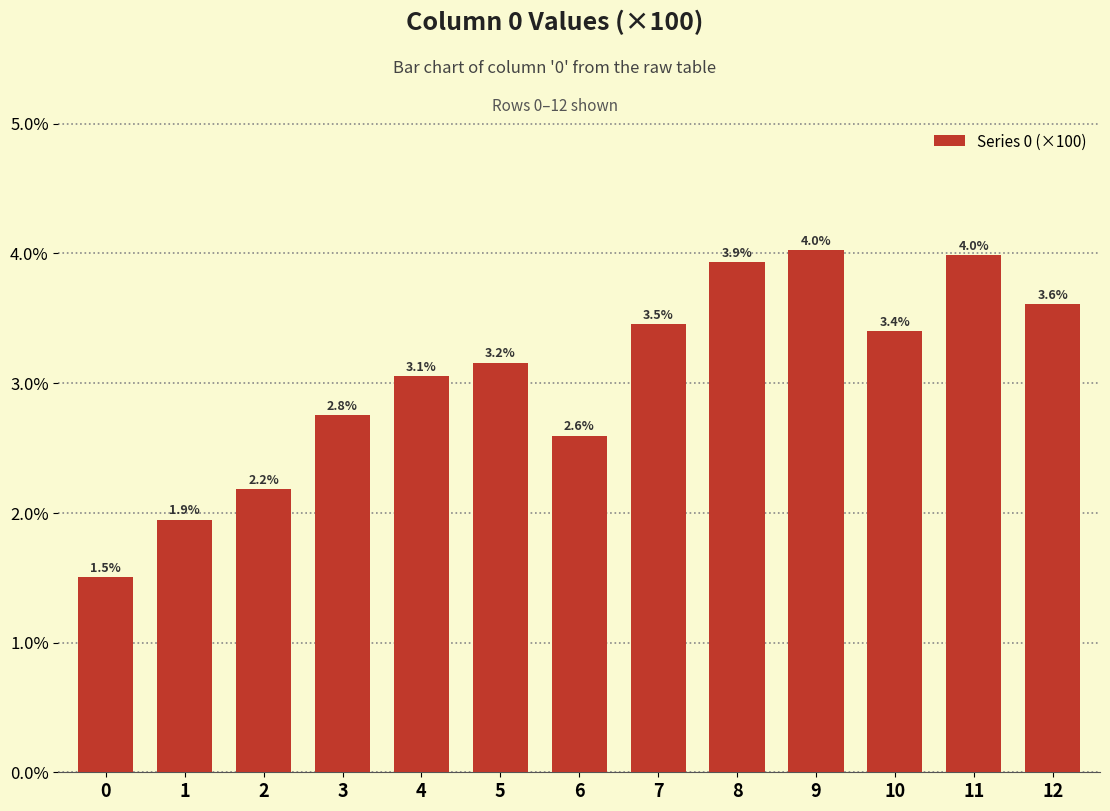

What is the difference between the second highest and minimum values?

2.5